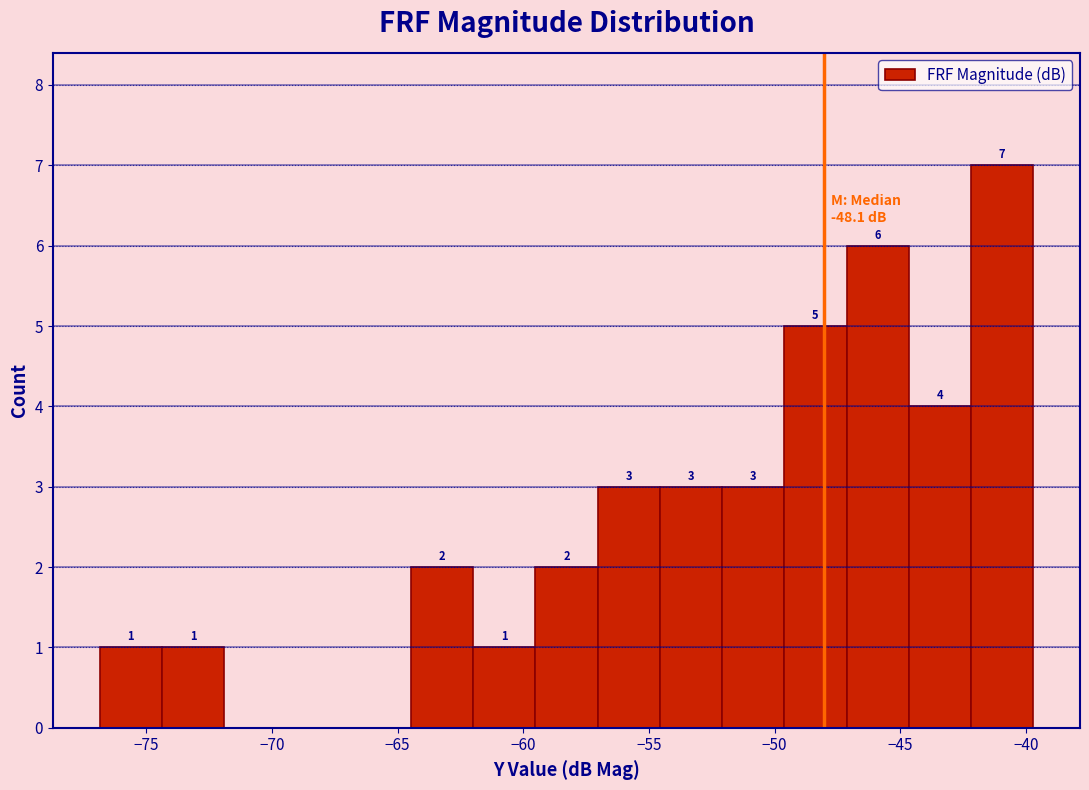

Over which range of the x-axis is the bar tallest?

-42.0 to -39.5